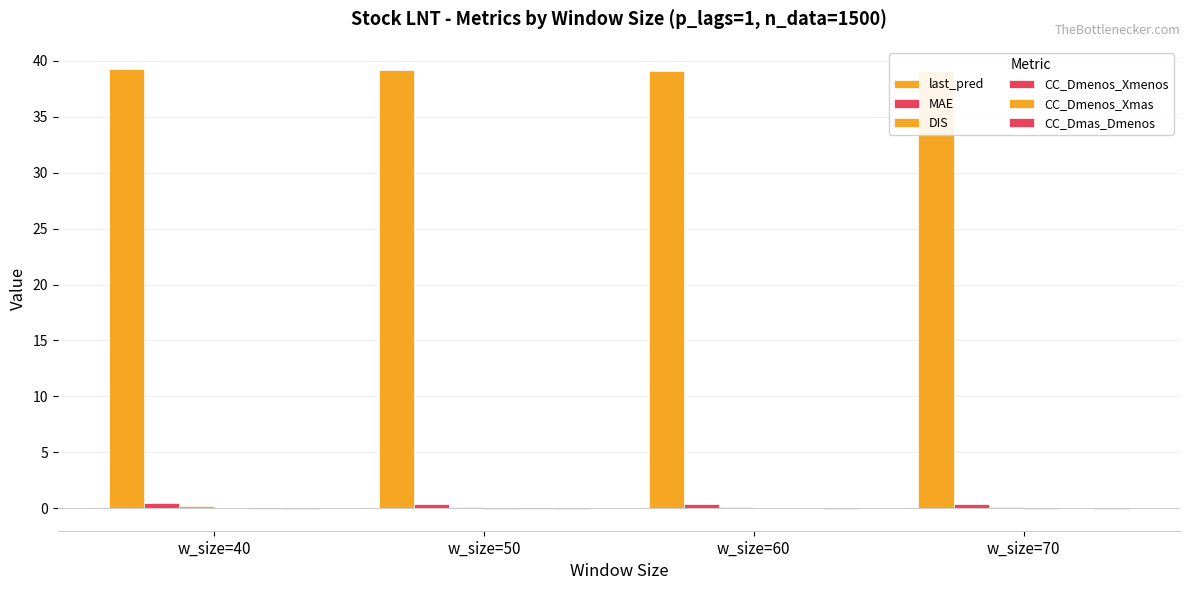

True or false: MAE has a value of 0.3 at w_size=70.

True